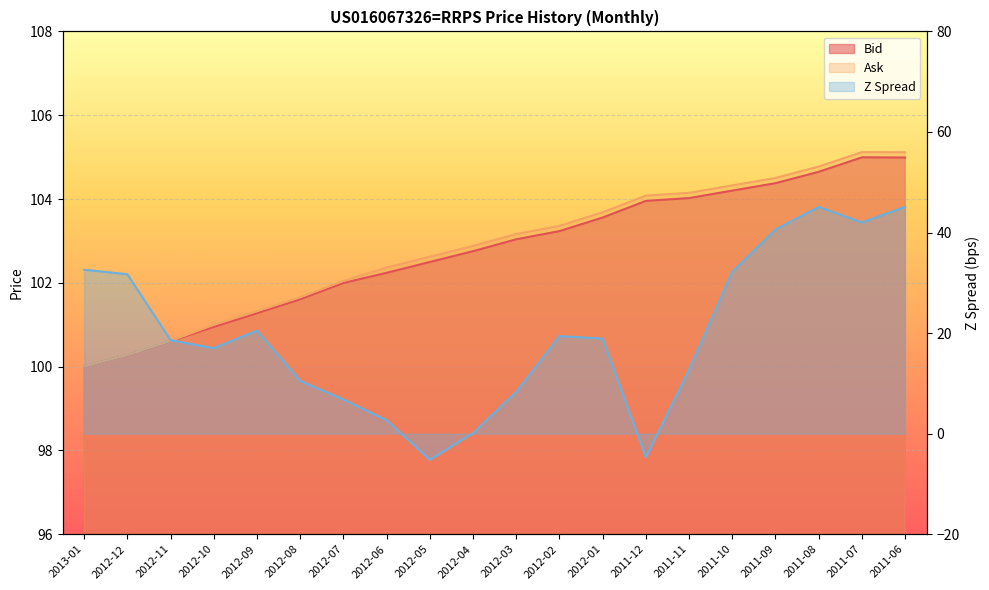

True or false: Z Spread and Ask intersect in this chart.

False